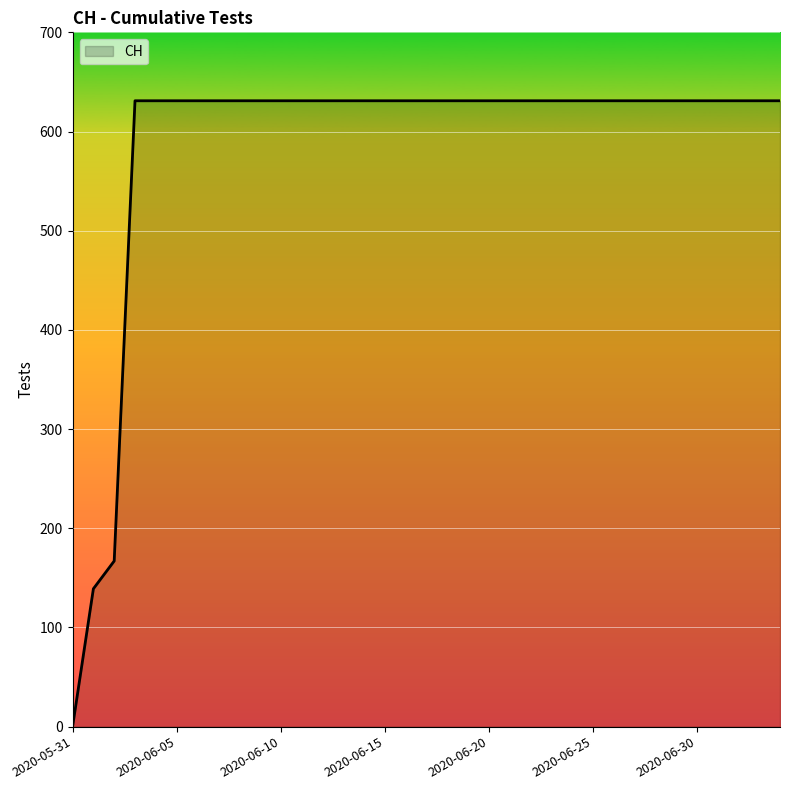

What is the greatest value displayed?

631